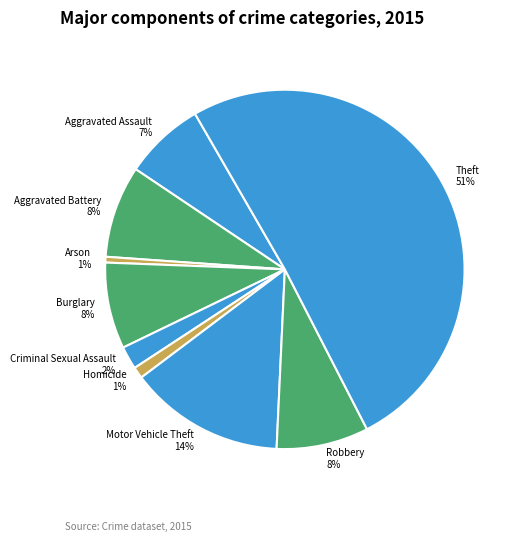

True or false: Robbery accounts for 8% of the total.

True